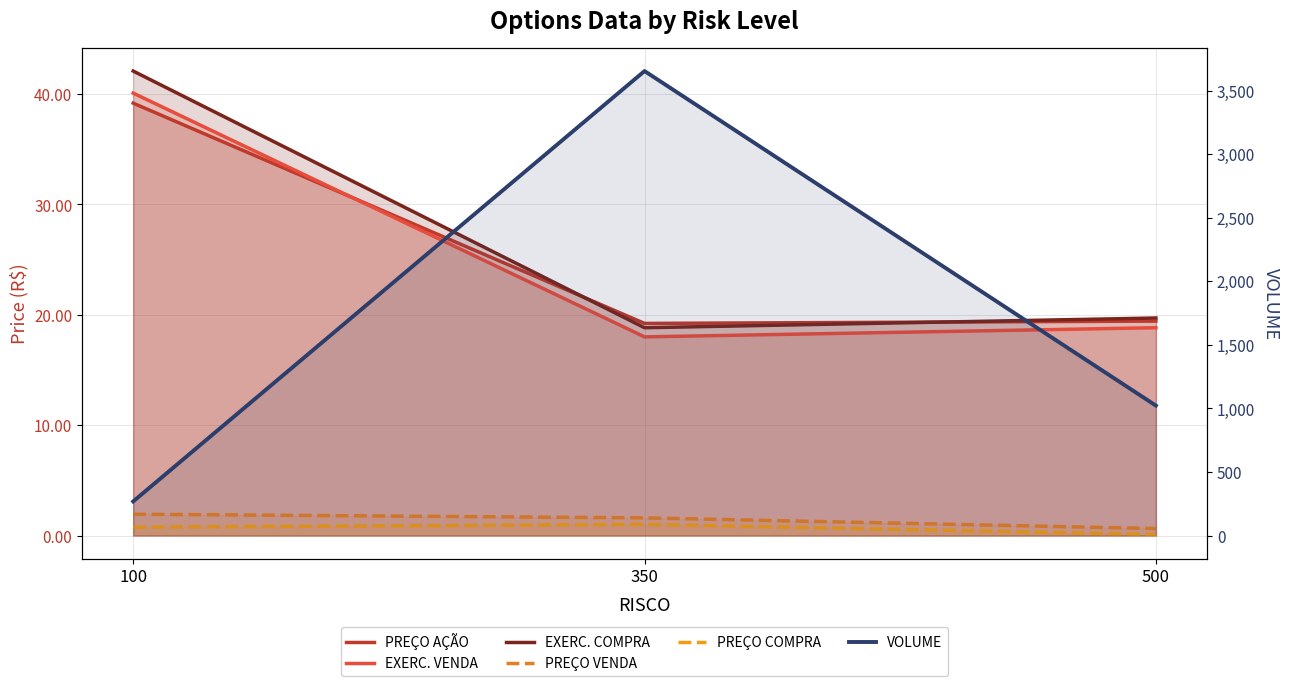

What is the sum of all PREÇO VENDA values?

4.2